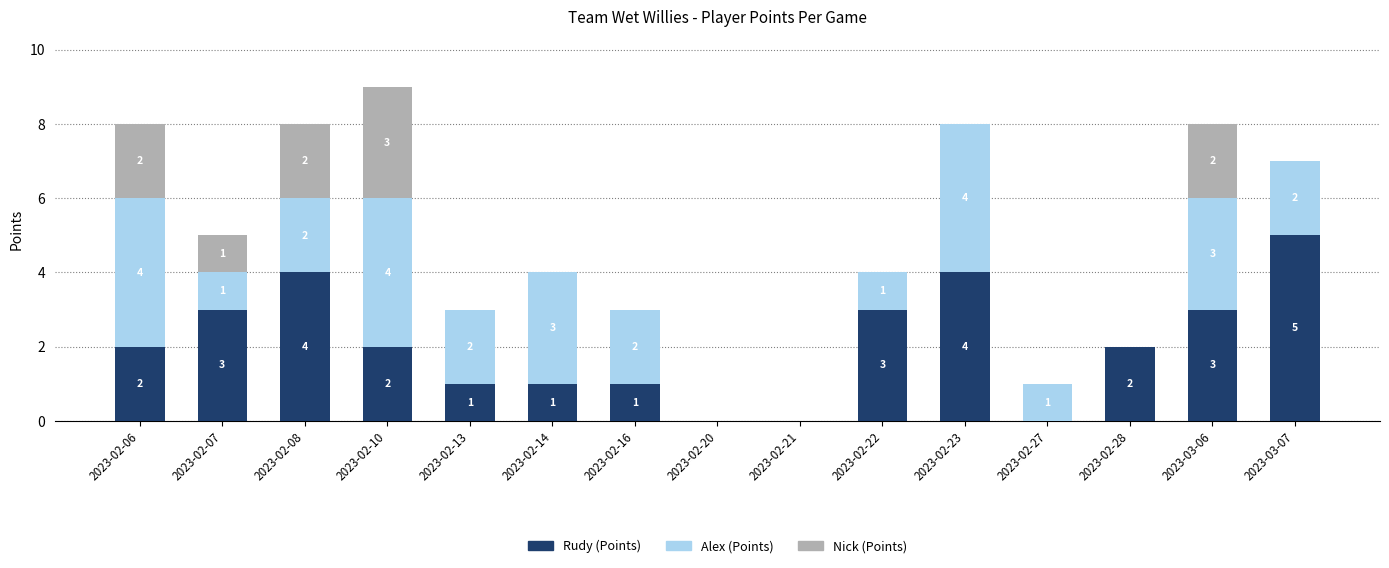

Which category has the highest value in the Rudy (Points) series?

2023-03-07